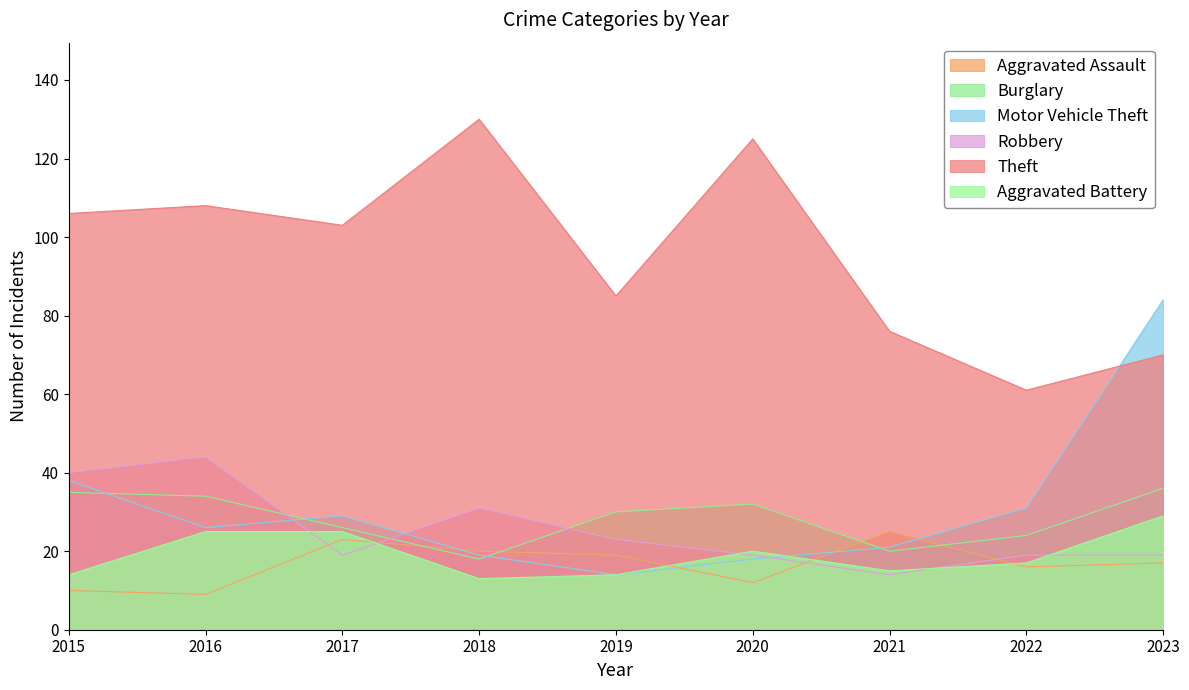

List the labels in order of Aggravated Battery value, largest first.

2023, 2016, 2017, 2020, 2022, 2021, 2015, 2019, 2018